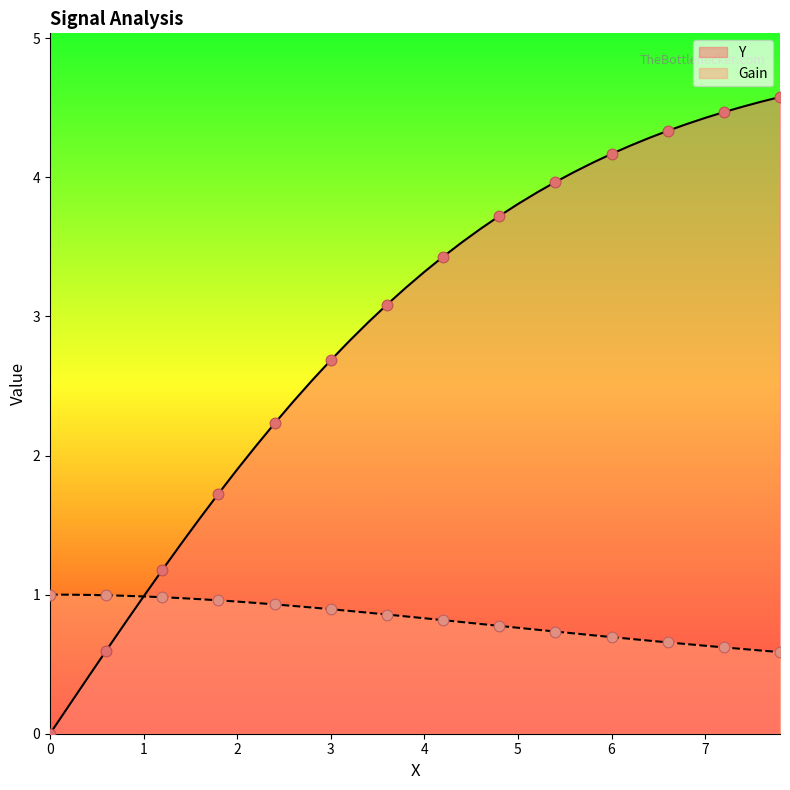

What are all the series names shown in the legend?

Y, Gain